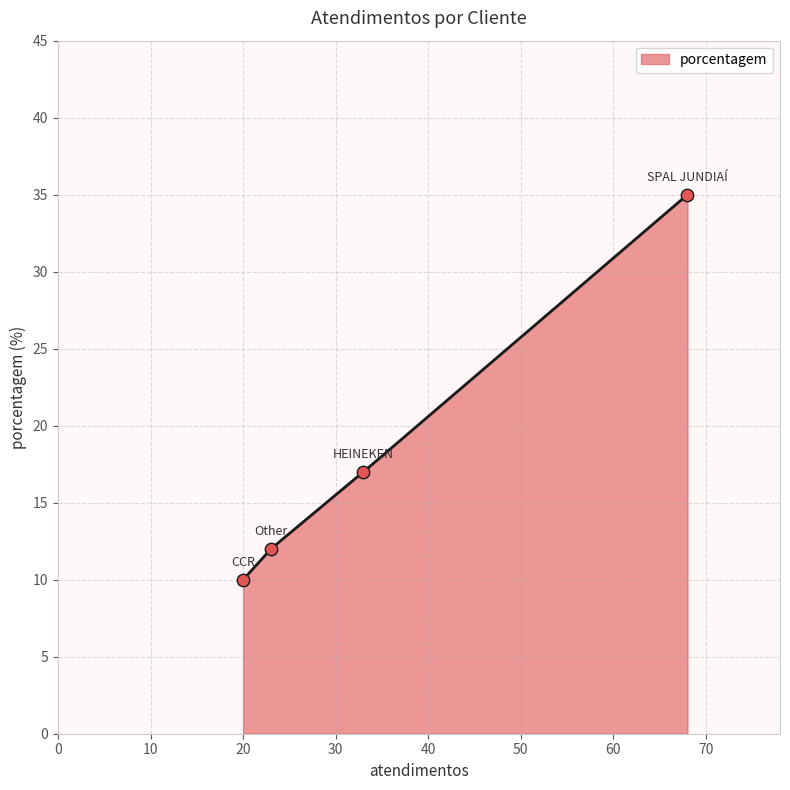

What is the change in value from Other to CCR?

-2